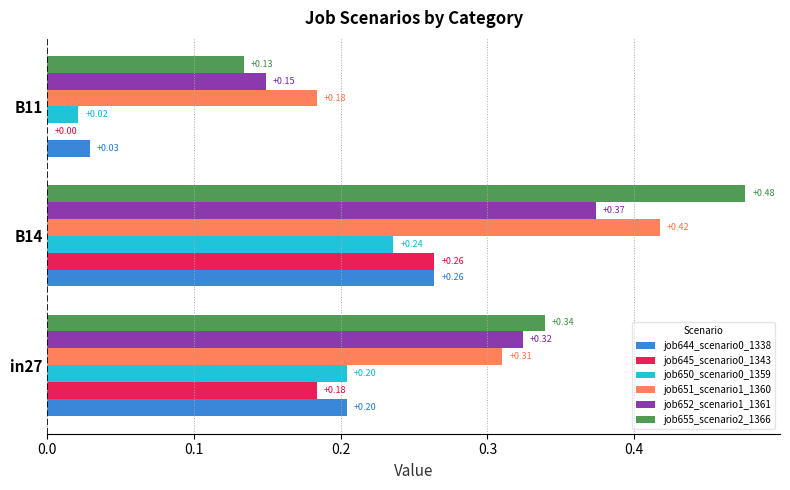

Which series has the largest total across all categories?

job655_scenario2_1366